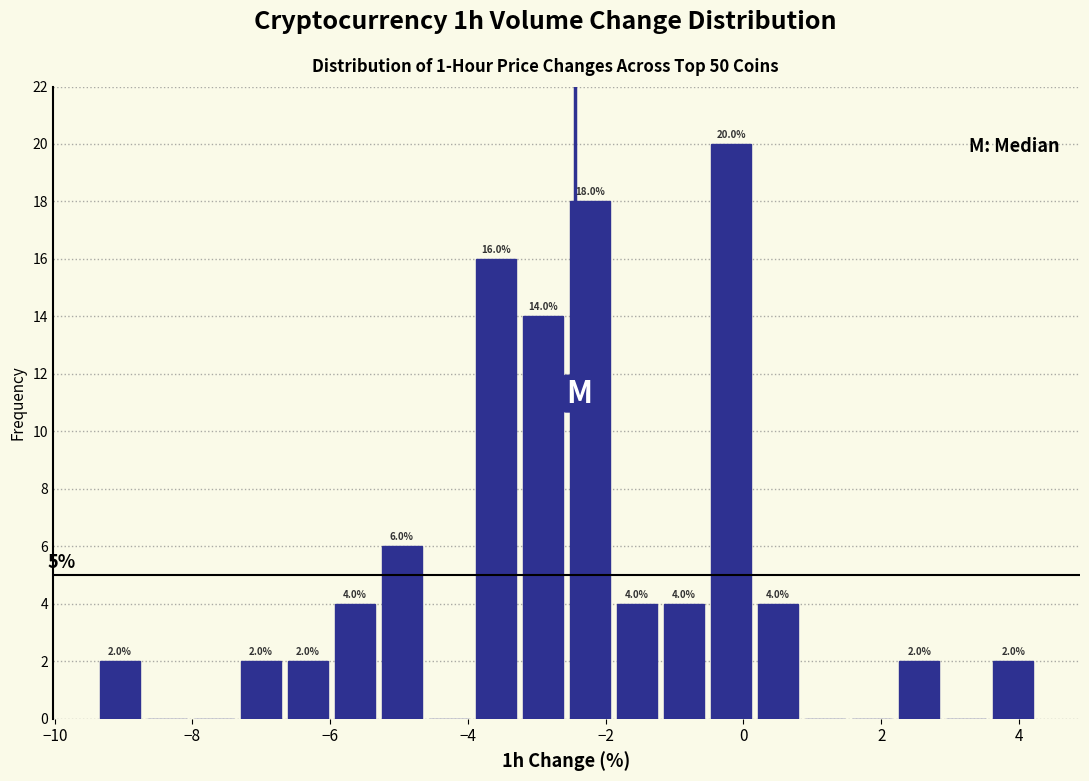

Around what value on the x-axis is the tallest bar? Give the approximate position of its centre, as read against the axis.

-0.2